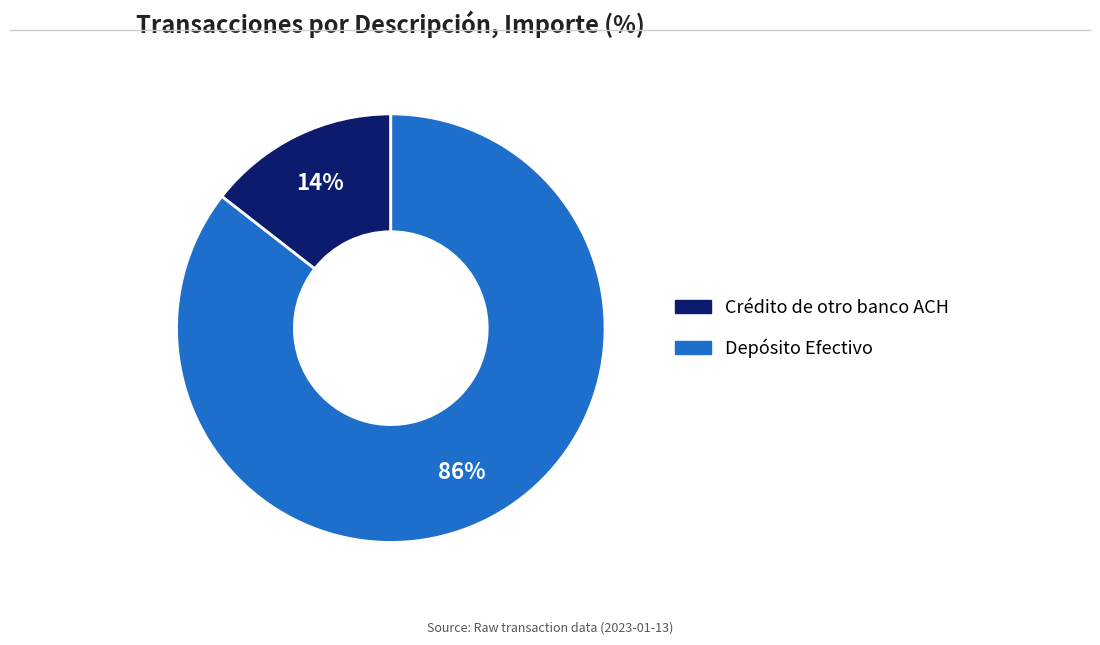

Is the sum of Depósito Efectivo and Crédito de otro banco ACH greater than half?

Yes